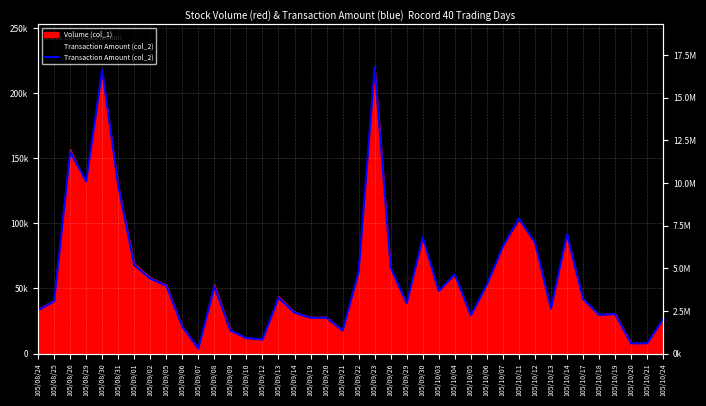

How many data points are less than 3272100?

20